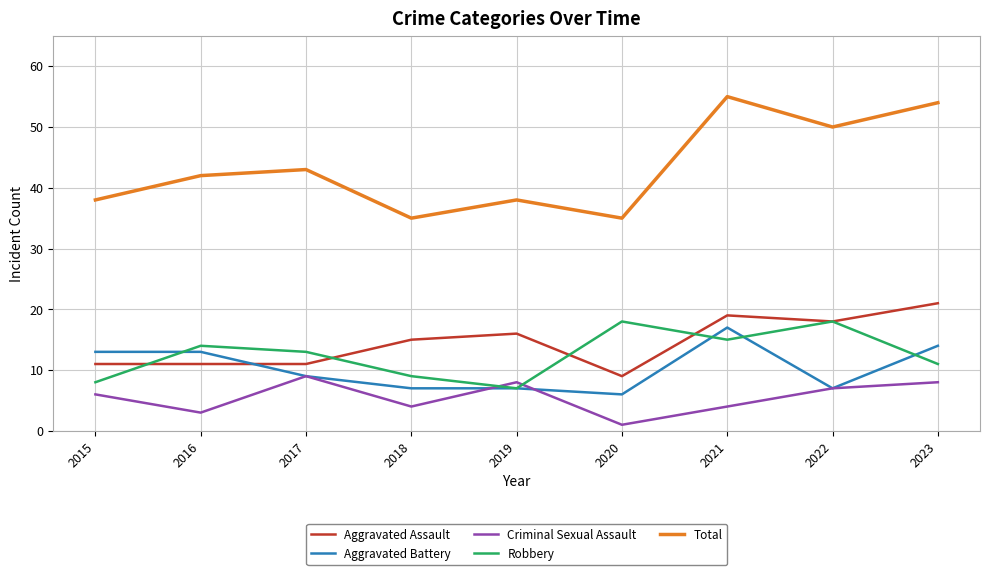

At which category does Robbery reach its first local peak?

2016